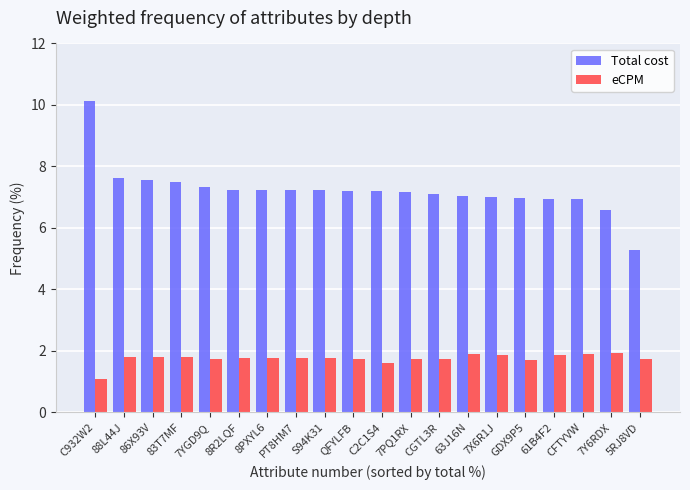

What is the maximum value shown in the chart?

10.1